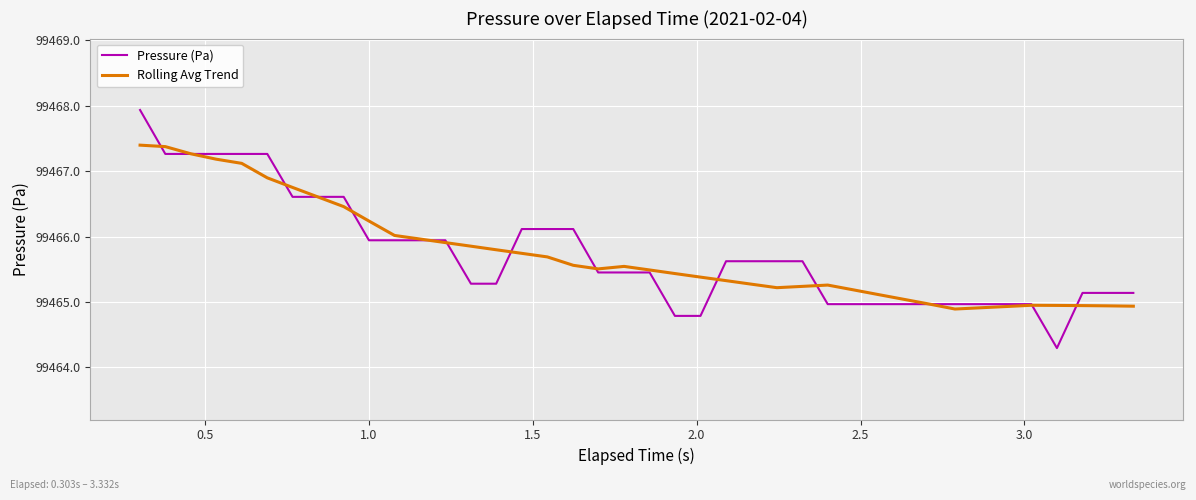

Rank the series by their maximum value, from highest to lowest.

Pressure (Pa), Rolling Avg Trend